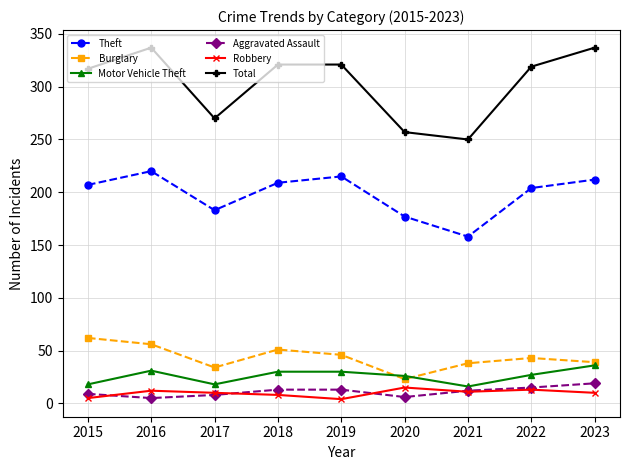

At which label does Theft reach its minimum?

2021